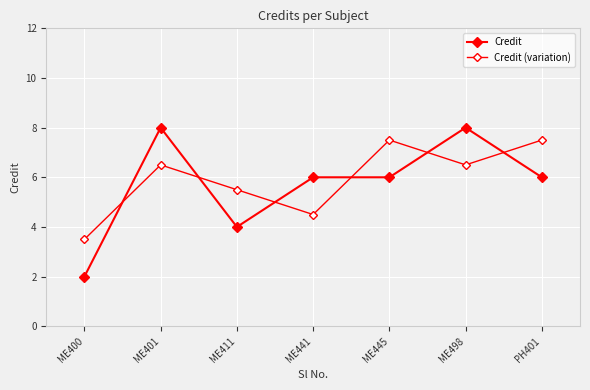

What is the greatest value displayed?

8.0